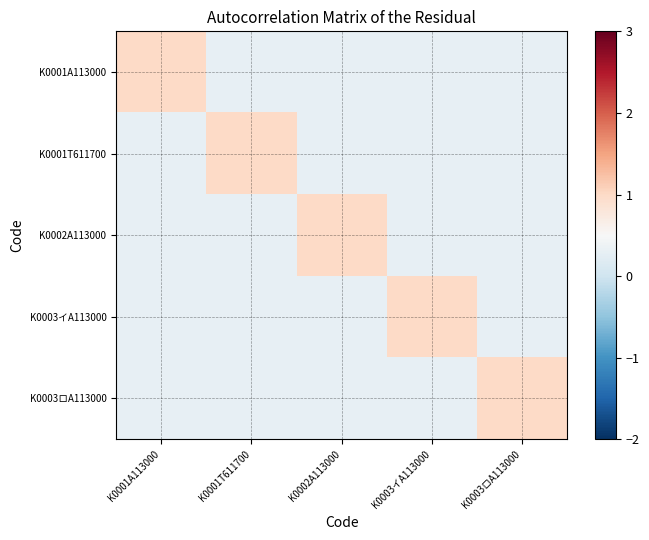

At how many categories does at least one series exceed 0?

5